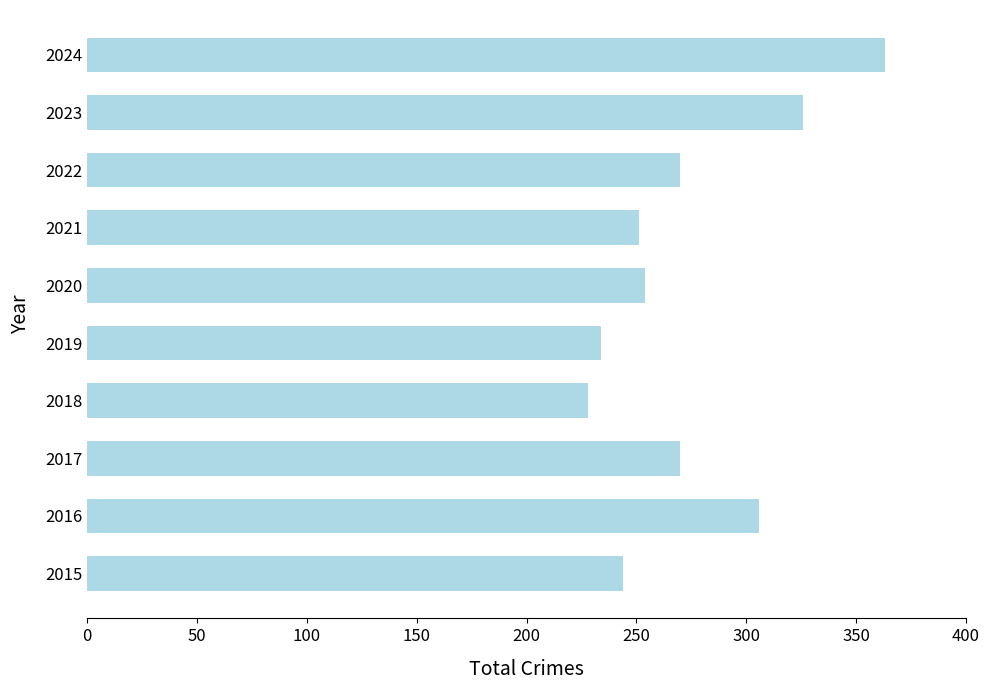

Reading bottom to top, what are all the values shown in this chart?

2015=244	2016=306	2017=270	2018=228	2019=234	2020=254	2021=251	2022=270	2023=326	2024=363